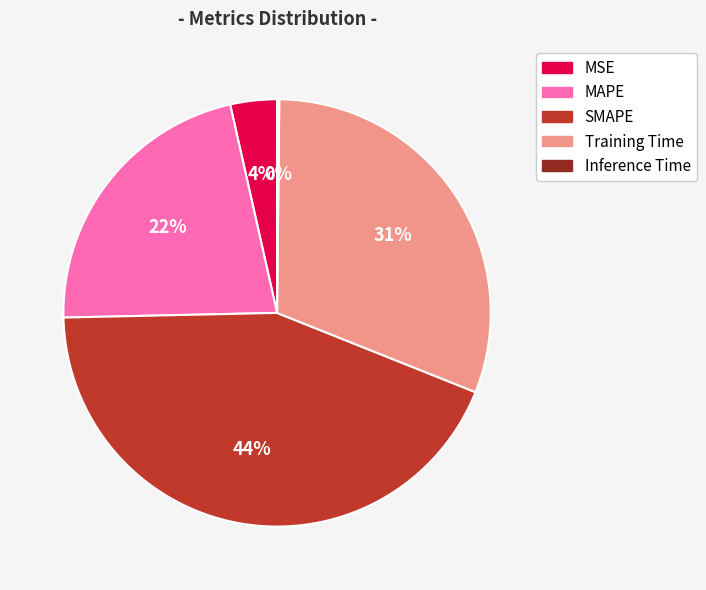

To the nearest percent, what percentage of the pie is SMAPE?

44%